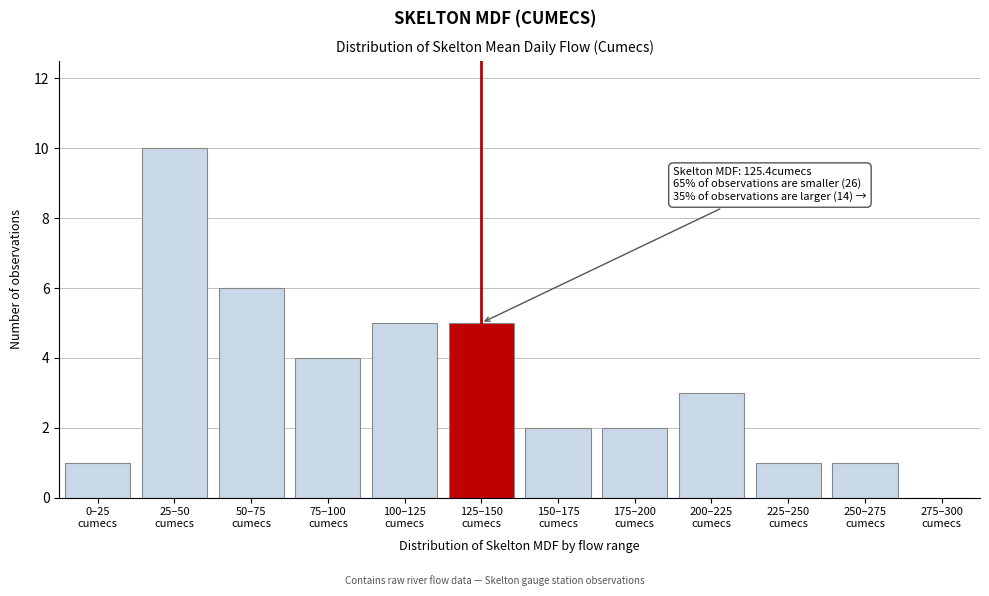

What is the sum of all values?

40